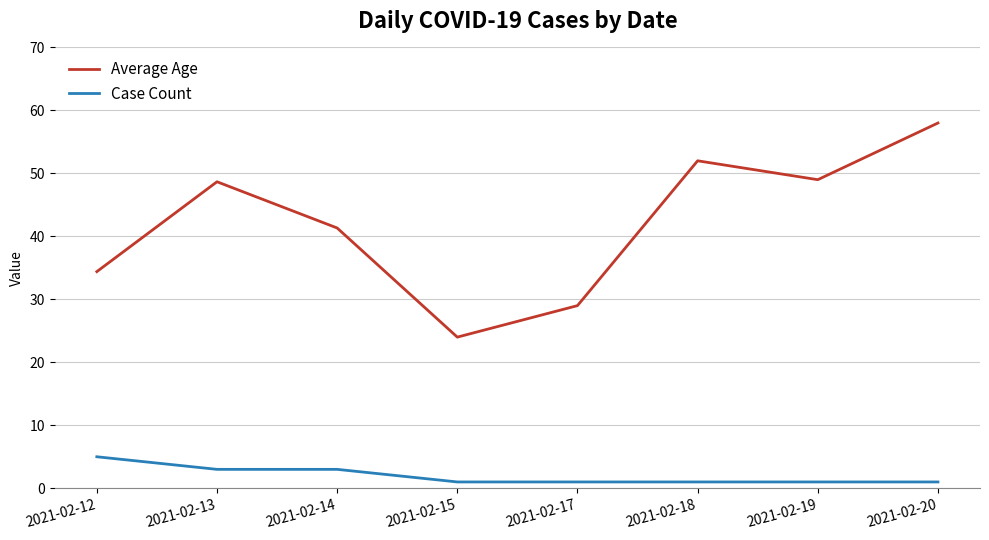

Does the chart display data point markers on the line(s)?

No